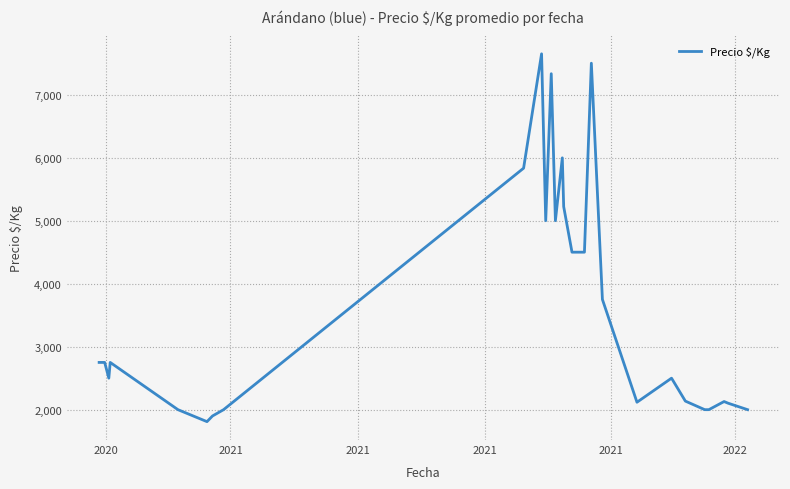

How many lines are shown in the chart?

1